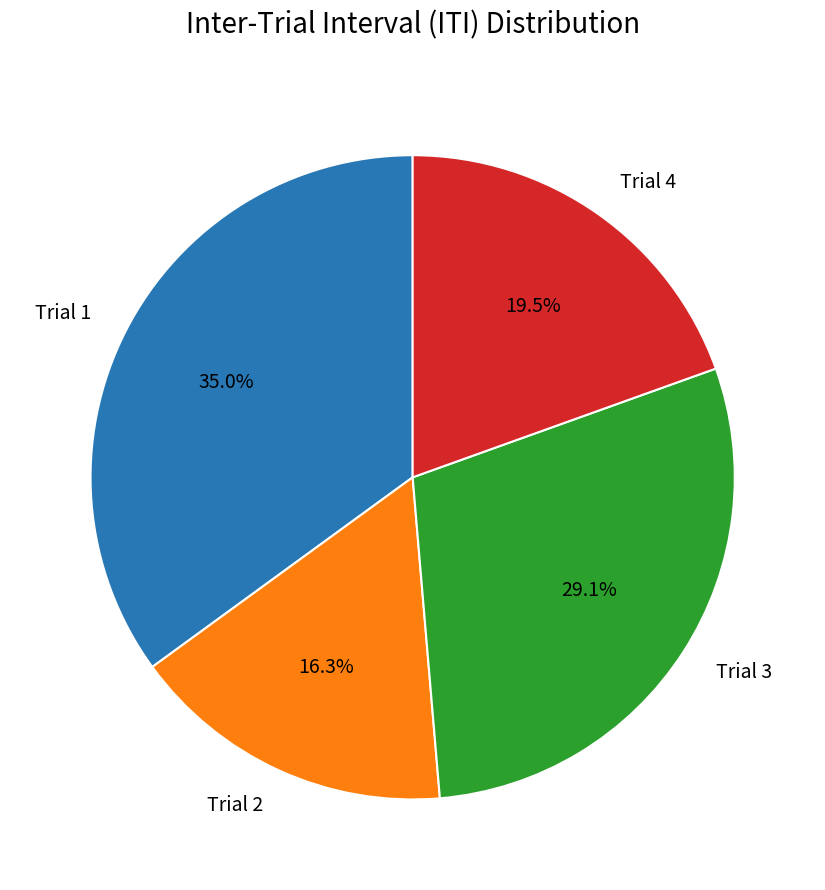

How many slices are in this pie chart?

4